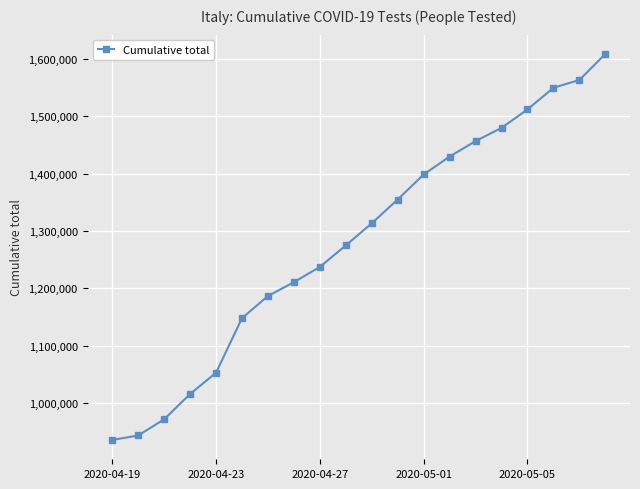

How many lines are shown in the chart?

1